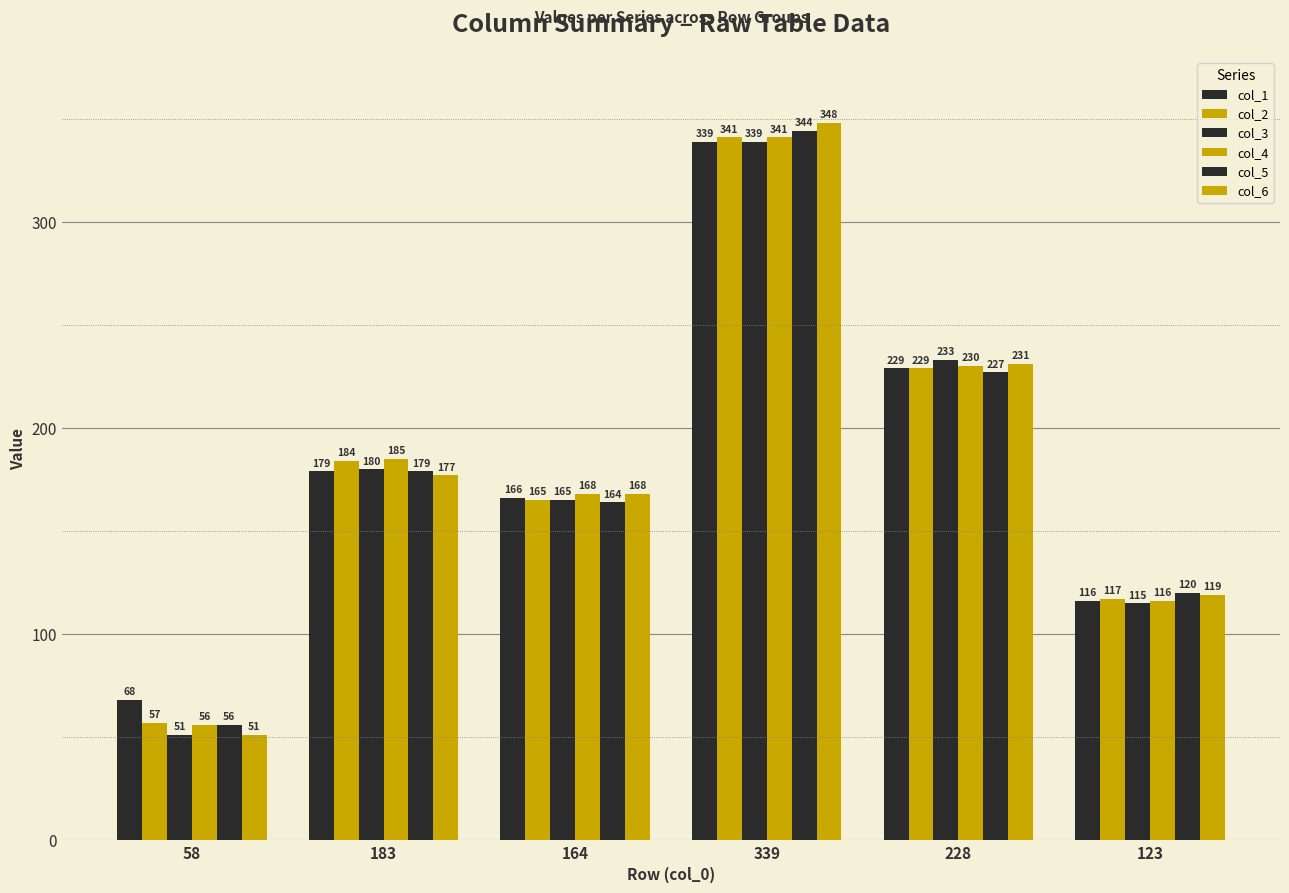

Reading left to right, list all the values displayed in this chart.

col_1: 68	179	166	339	229	116
col_2: 57	184	165	341	229	117
col_3: 51	180	165	339	233	115
col_4: 56	185	168	341	230	116
col_5: 56	179	164	344	227	120
col_6: 51	177	168	348	231	119